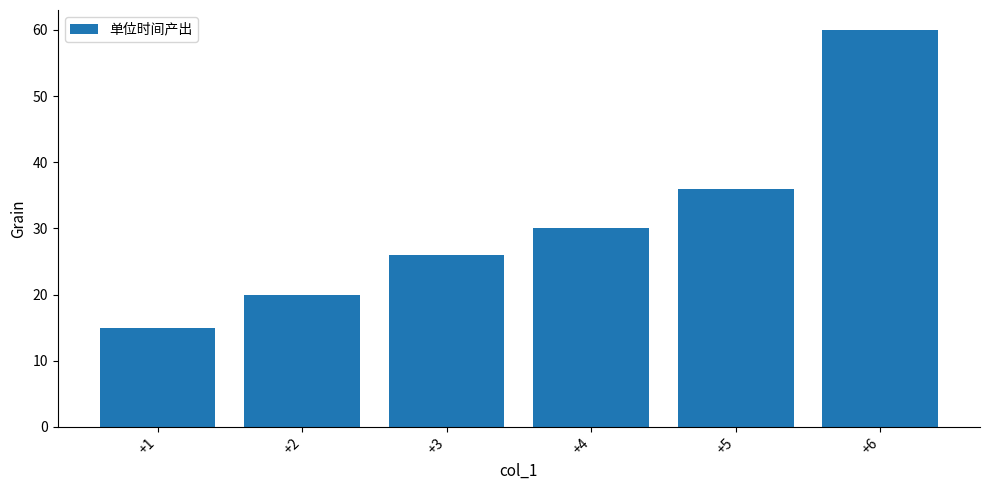

What is the sum of the values at +3 and +4?

56